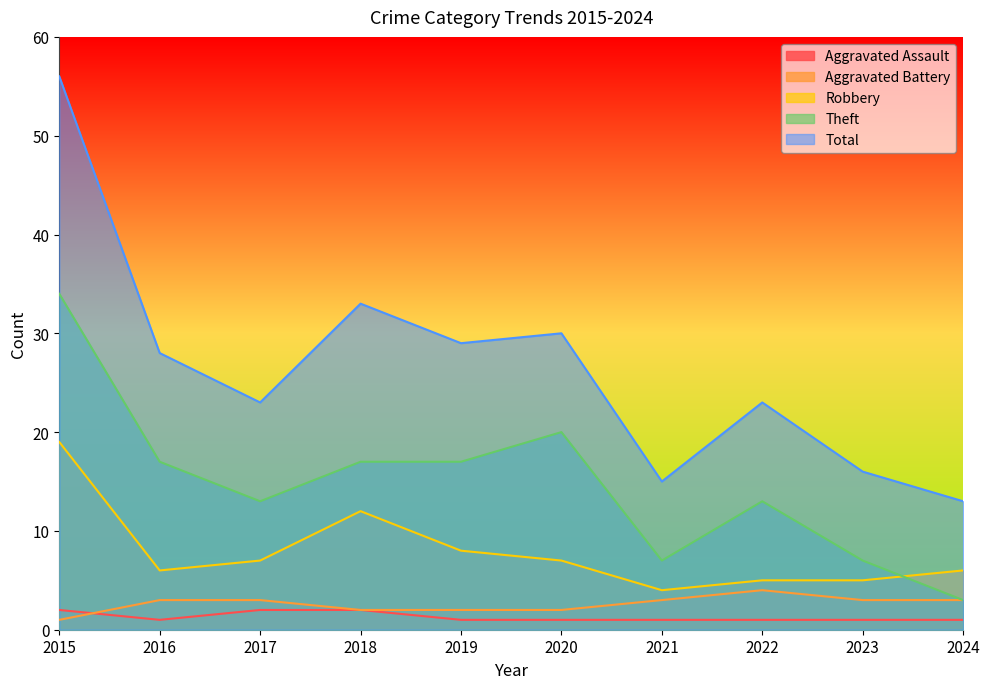

What is the total value across all series at 2018?

66